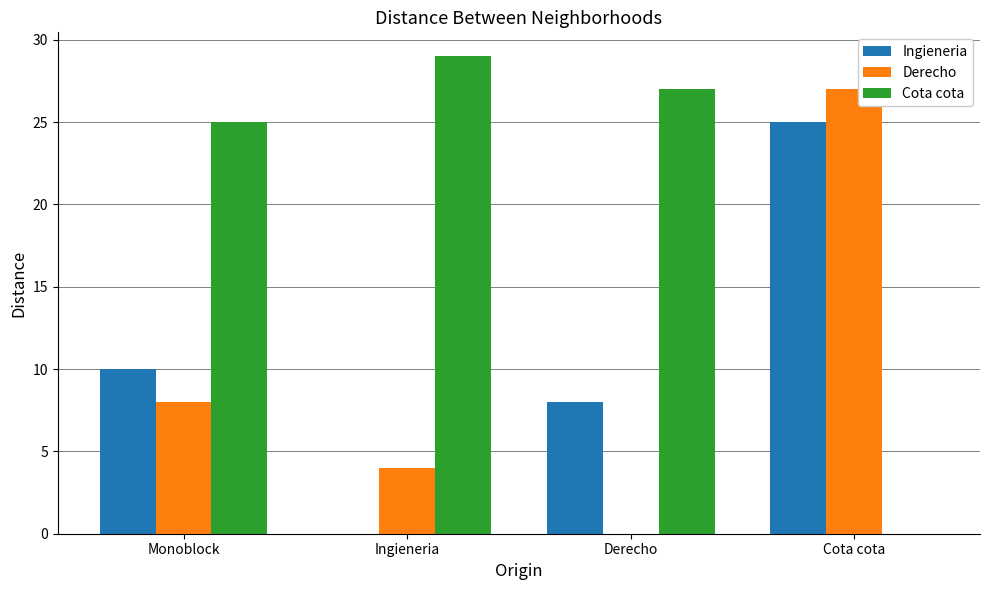

What is the total value across all series at Cota cota?

52